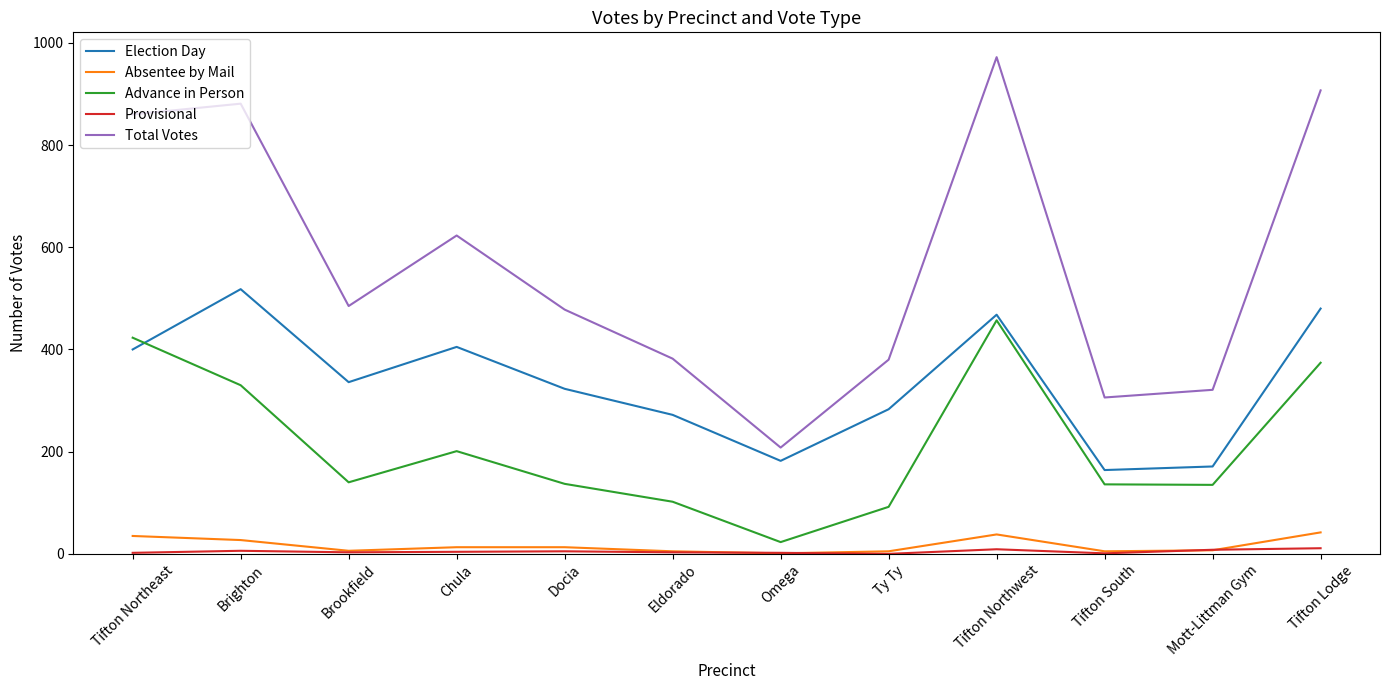

What is the maximum value for Advance in Person?

457